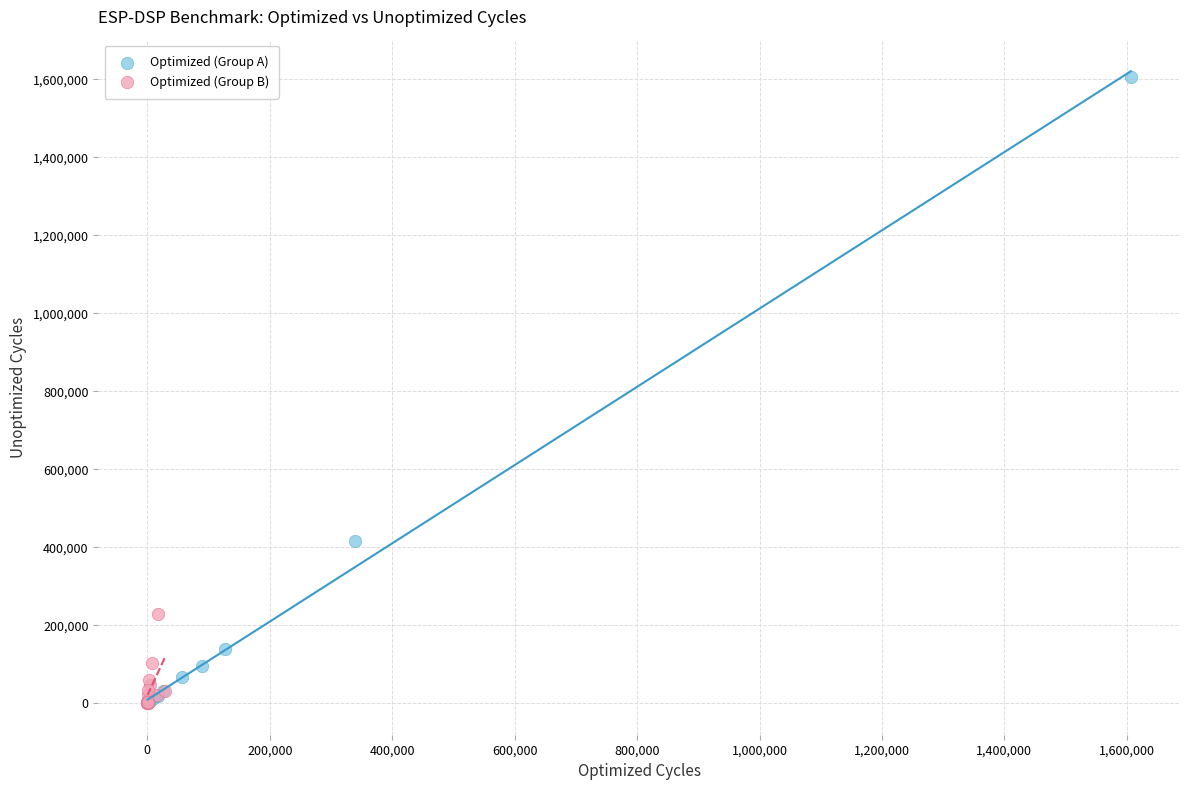

Which series reaches the maximum Y coordinate?

Optimized (Group A)